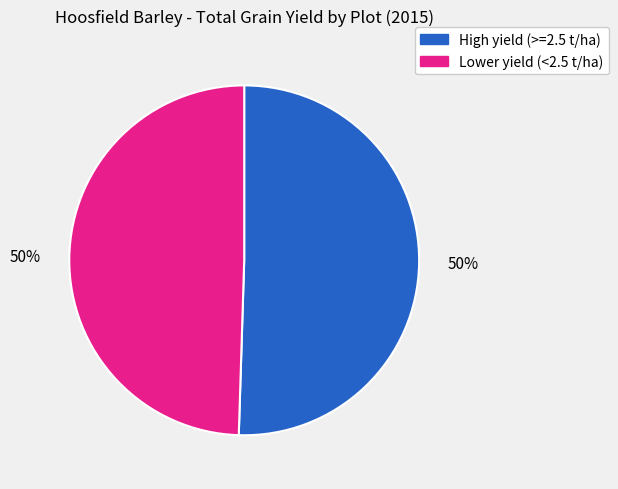

To the nearest percent, what is the average slice percentage?

50%